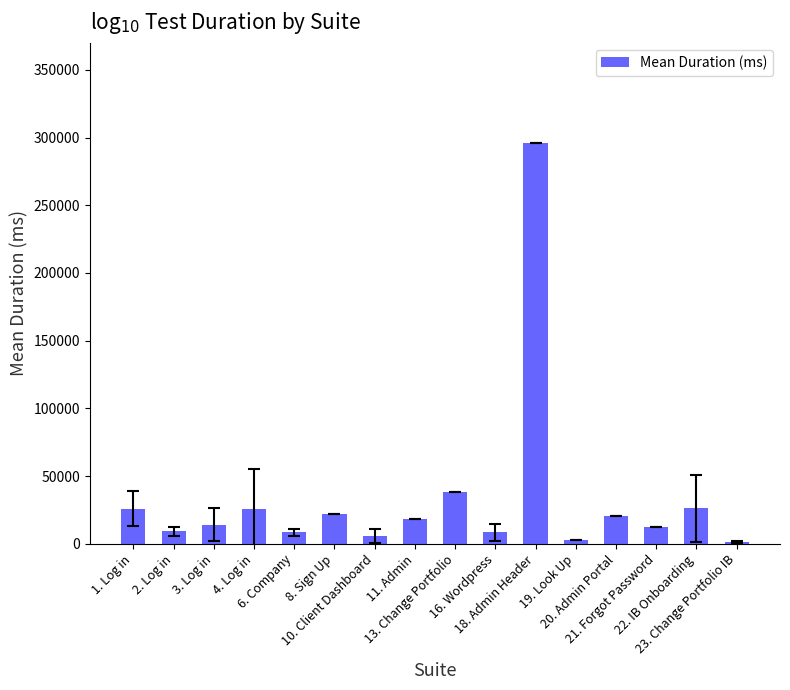

The chart shows a value of 44962 at 1. Log in. True or false?

False